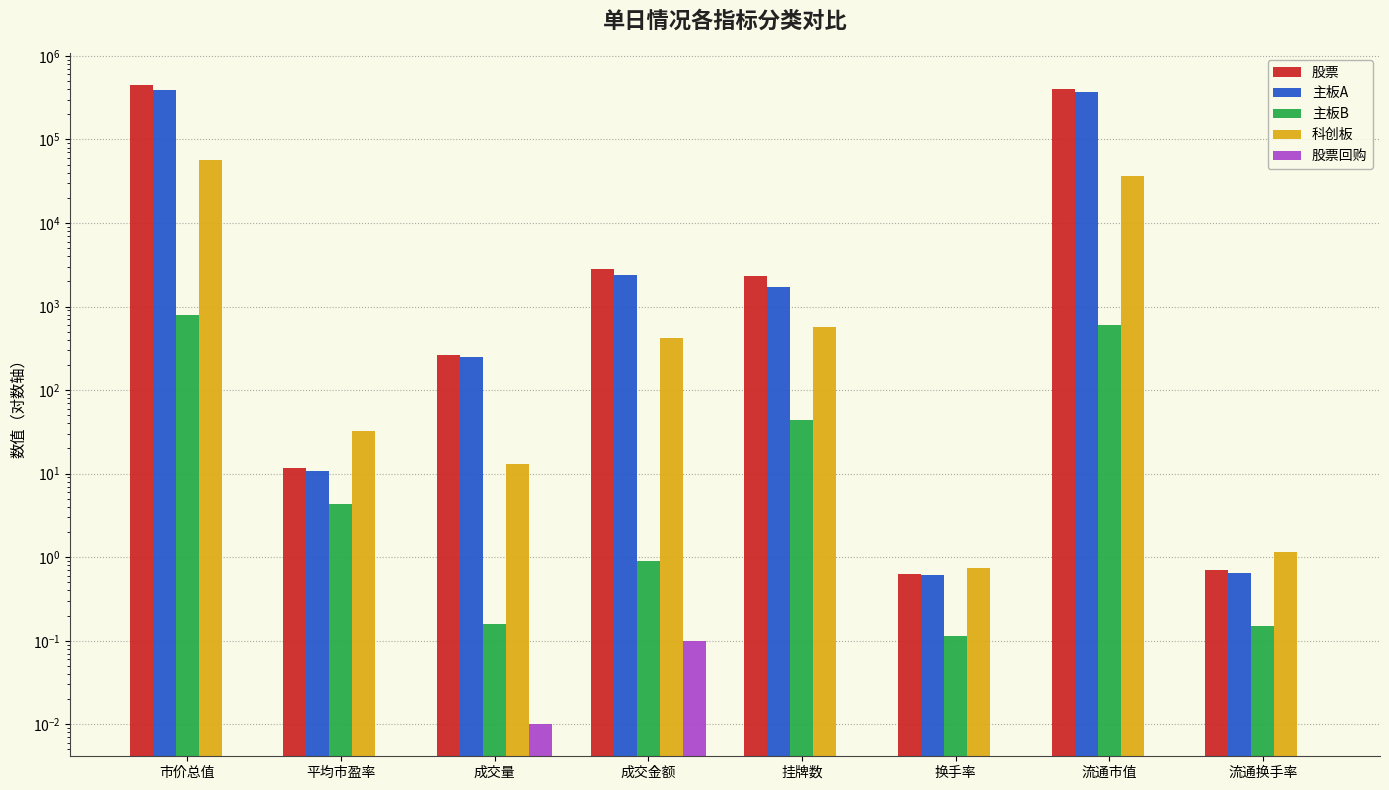

At which label is 主板A closest to 195627?

流通市值